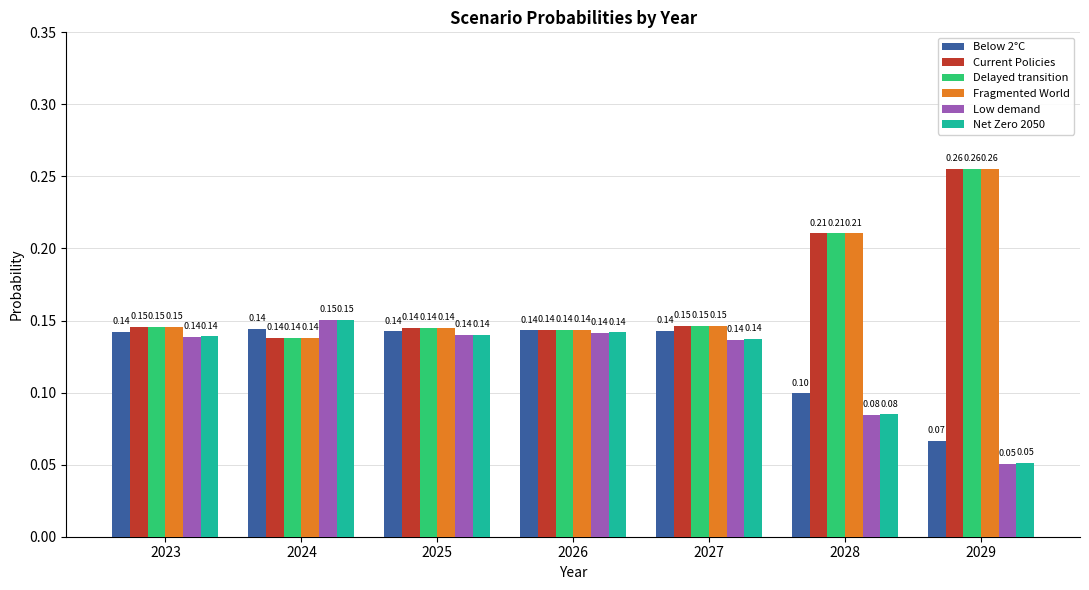

At which category is the sum across all series the highest?

2029